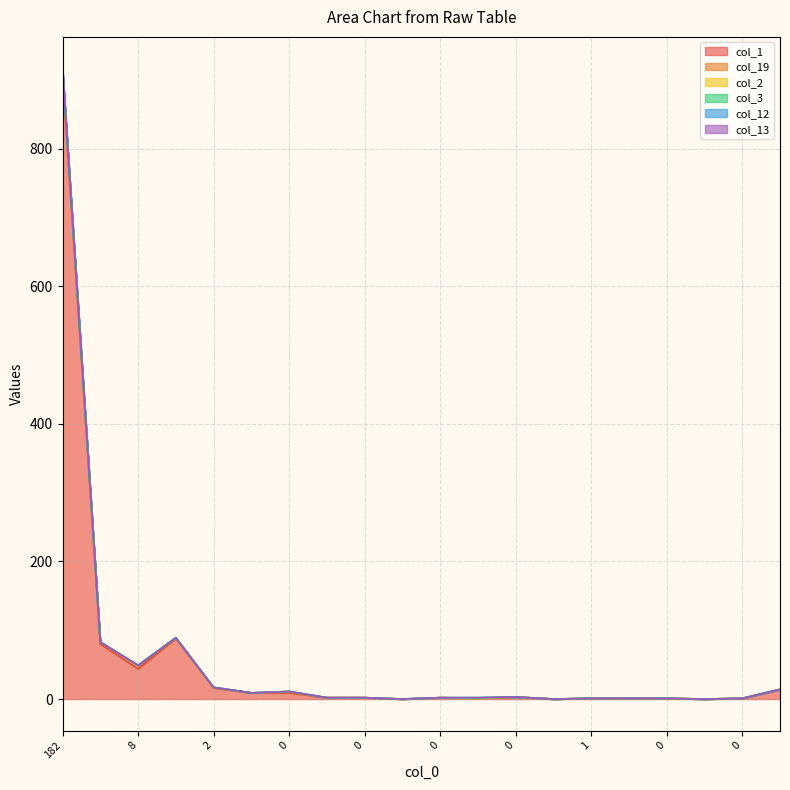

How many data points in col_13 are above 2?

9